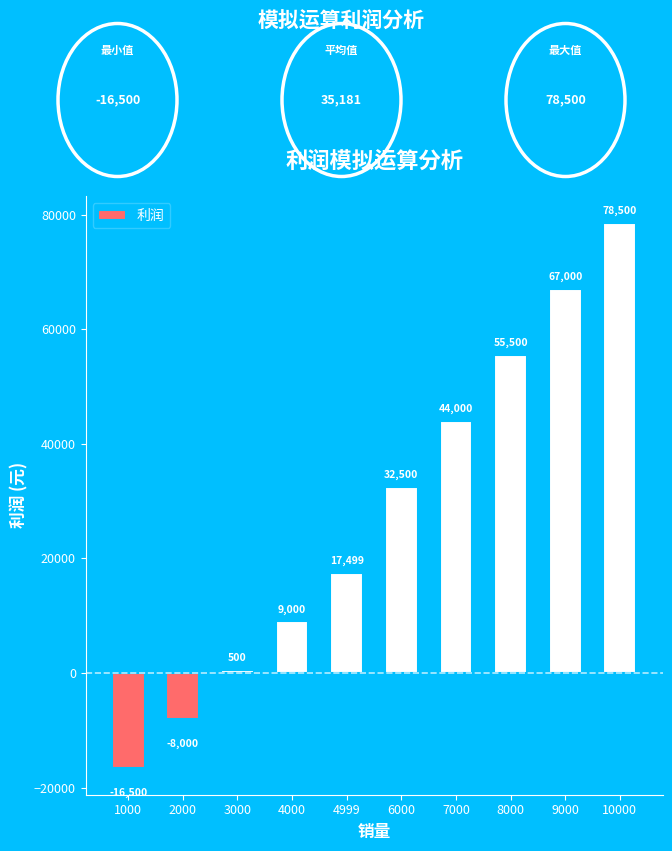

Which has a higher value, 3000 or 2000?

3000